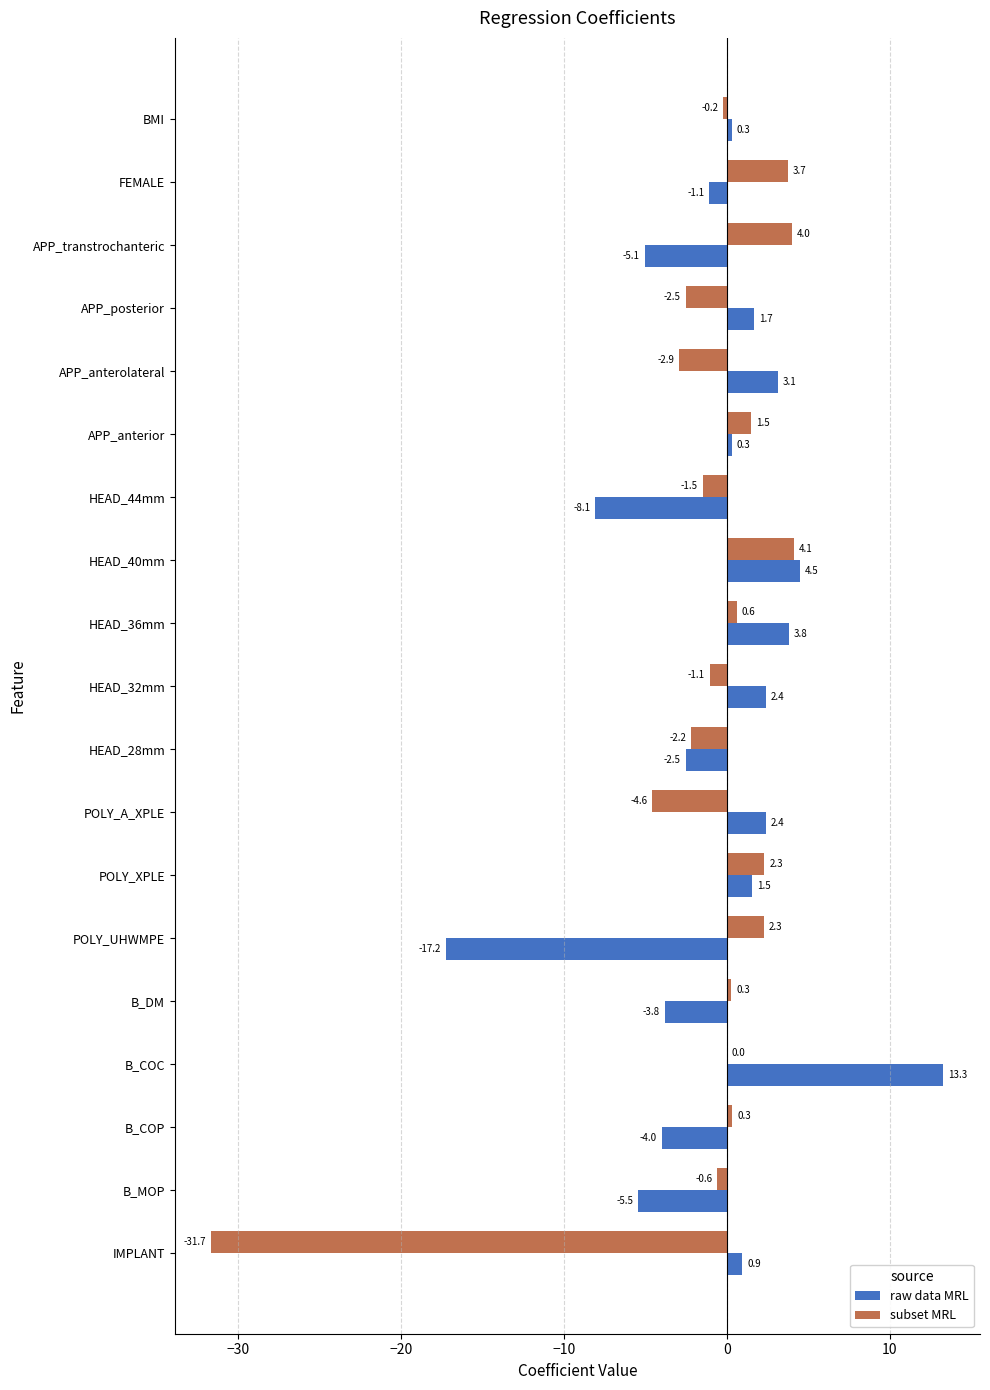

What is the sum of the raw data MRL values at FEMALE and B_COP?

-5.1